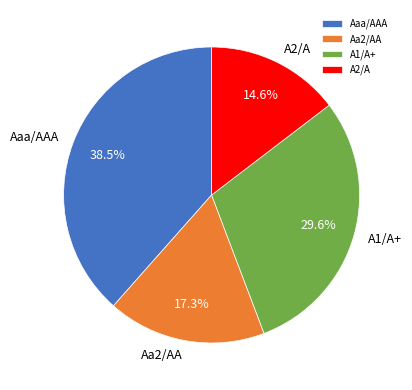

How many slices are in this pie chart?

4